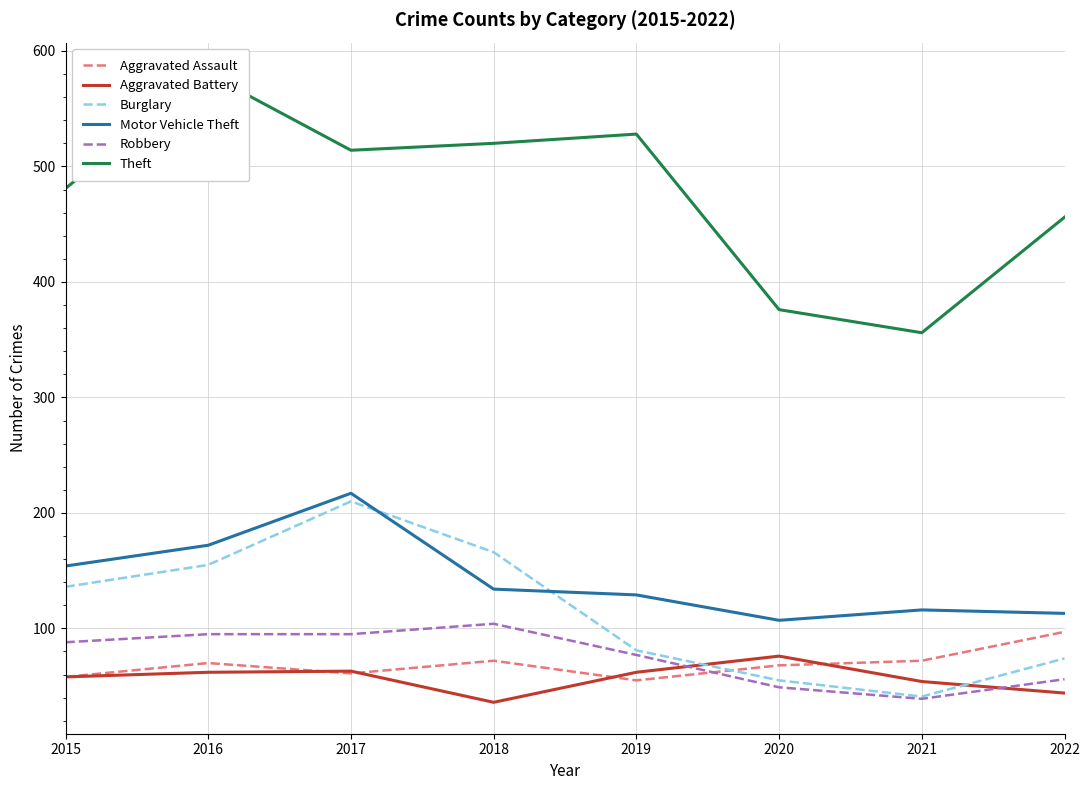

What is the lowest value of the Burglary series?

41